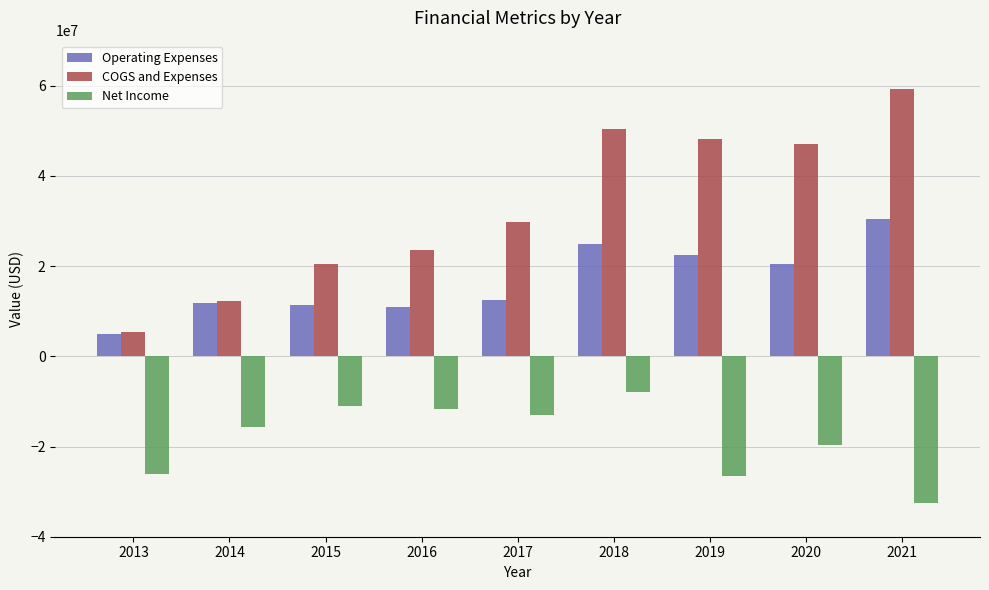

What is the minimum value for Net Income?

-32609000